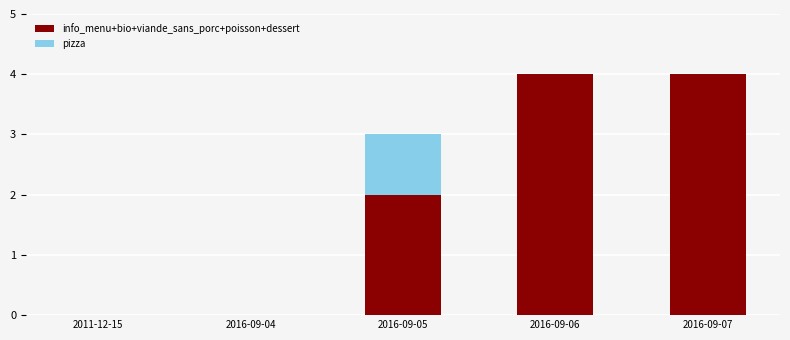

True or false: info_menu+bio+viande_sans_porc+poisson+dessert has a value of 4 at 2016-09-06.

True